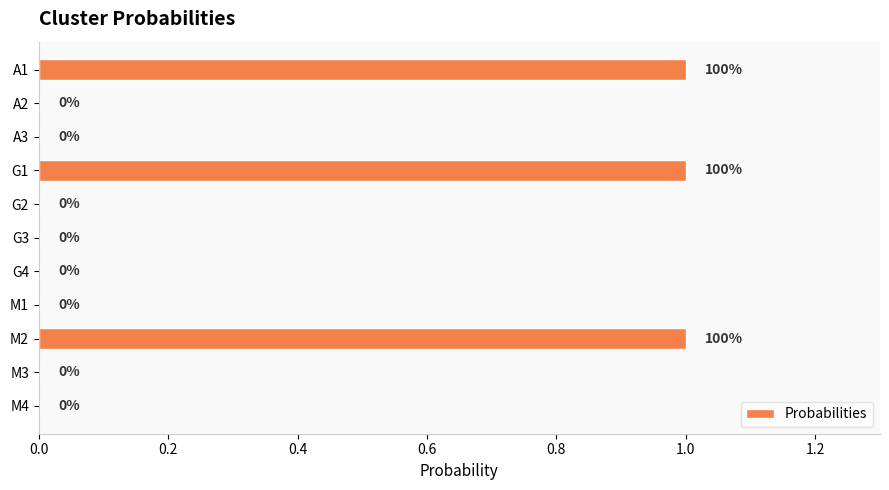

How many values exceed 0?

3